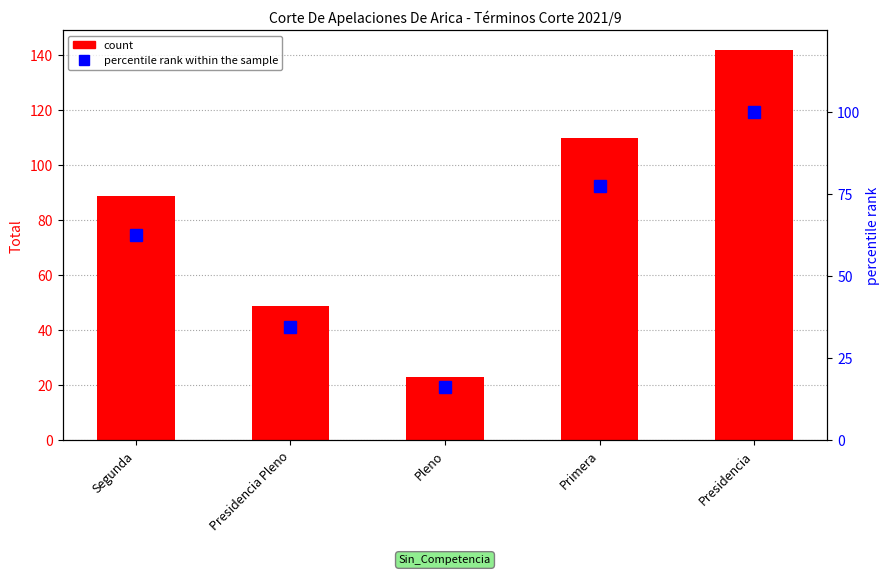

Which series changed the most between Pleno and Presidencia?

count